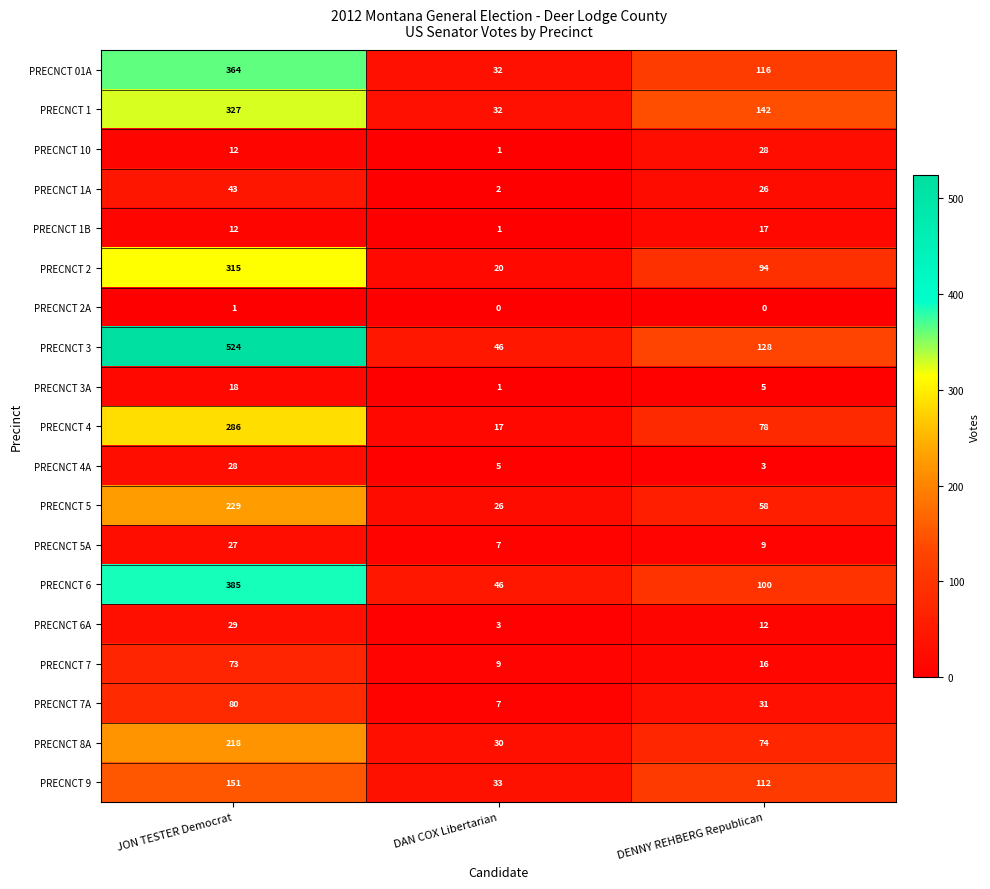

Which series changed the most between DAN COX Libertarian and DENNY REHBERG Republican?

PRECNCT 1